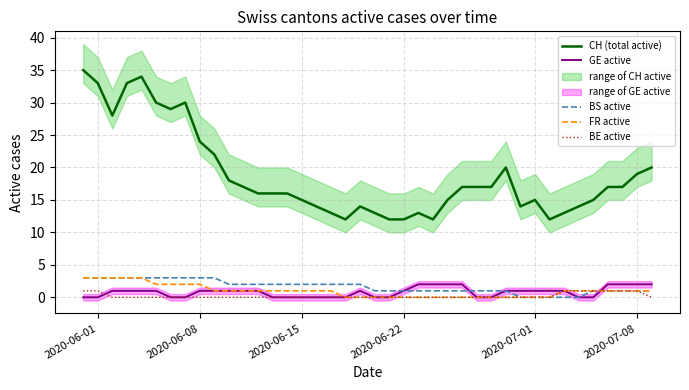

How many lines are shown in the chart?

5